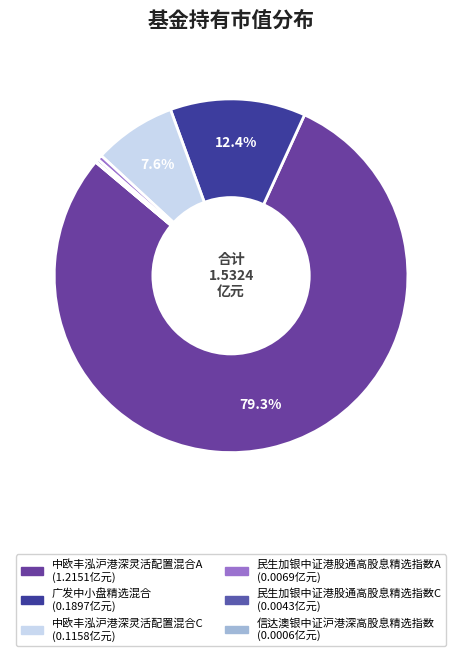

To the nearest percent, what is the difference between the largest and smallest slice percentages?

79%